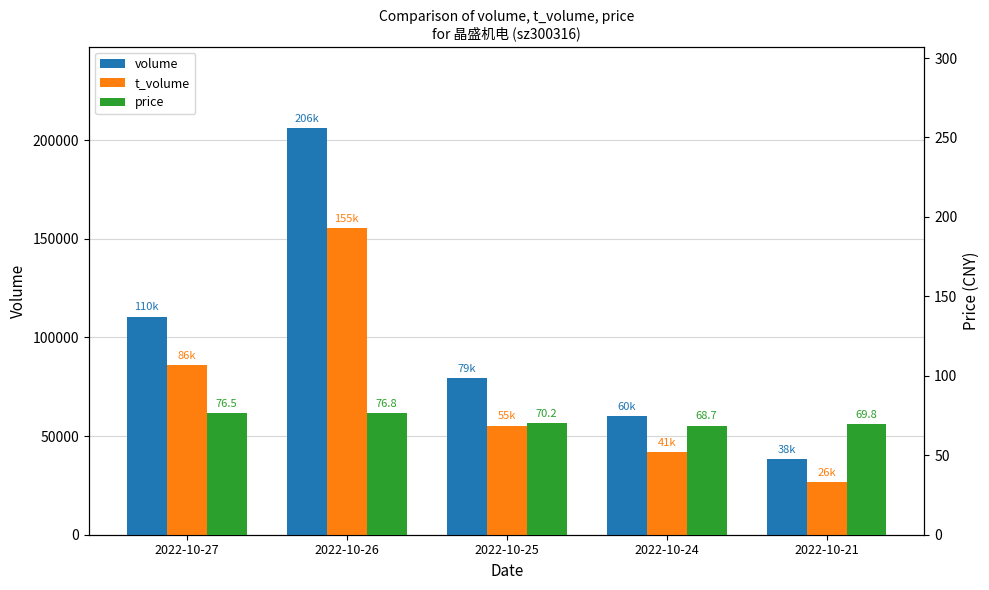

At which category does the chart reach its minimum across all series?

2022-10-24